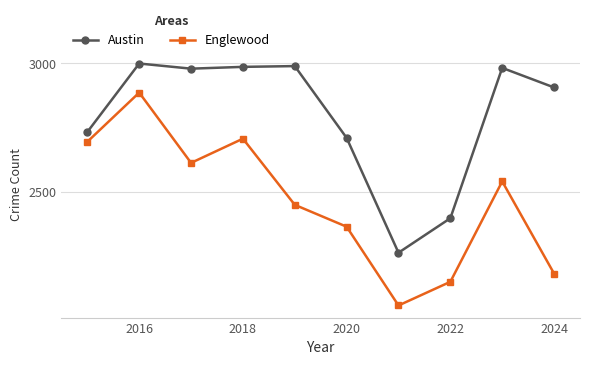

In Austin, how many points are lower than both neighbors (excluding endpoints)?

2